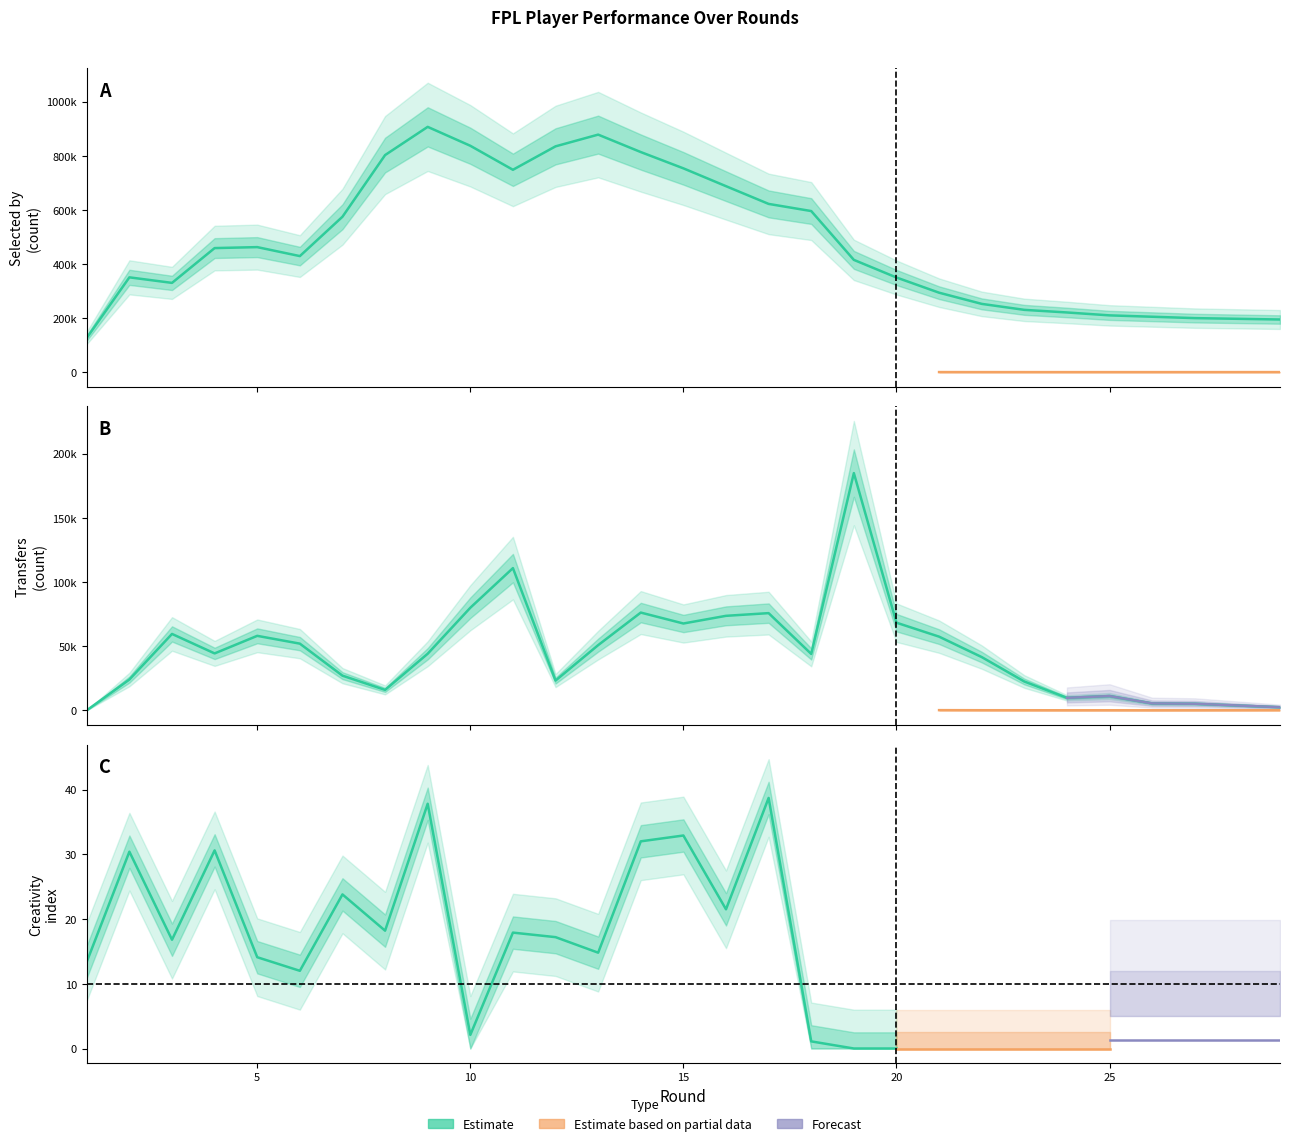

At which category is the sum across all series the highest?

9